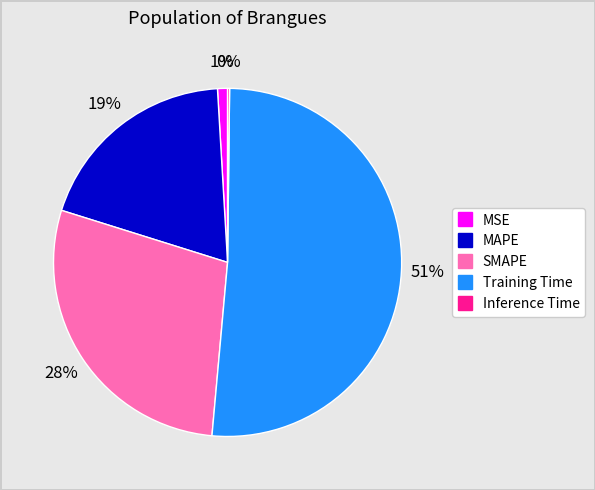

Does Training Time account for over 50% of the chart?

Yes